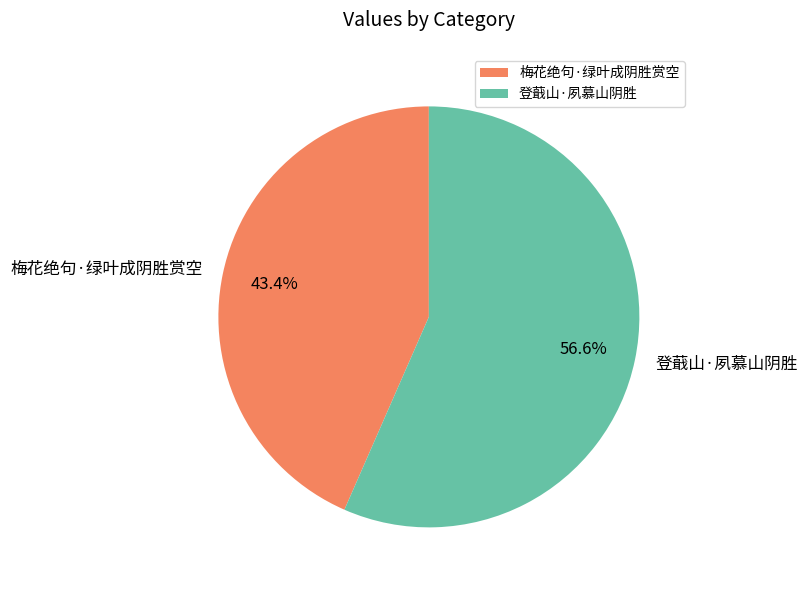

To the nearest percent, what is the difference between the 梅花绝句·绿叶成阴胜赏空 and 登蕺山·夙慕山阴胜 slice percentages?

13%